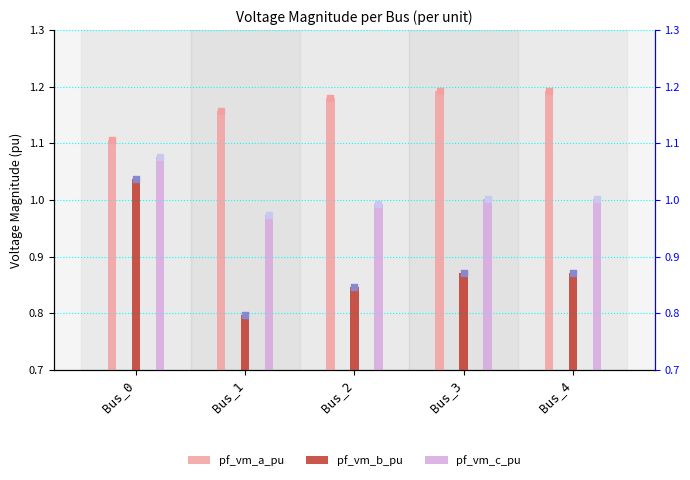

Which series reaches the minimum Y coordinate?

pf_vm_b_pu